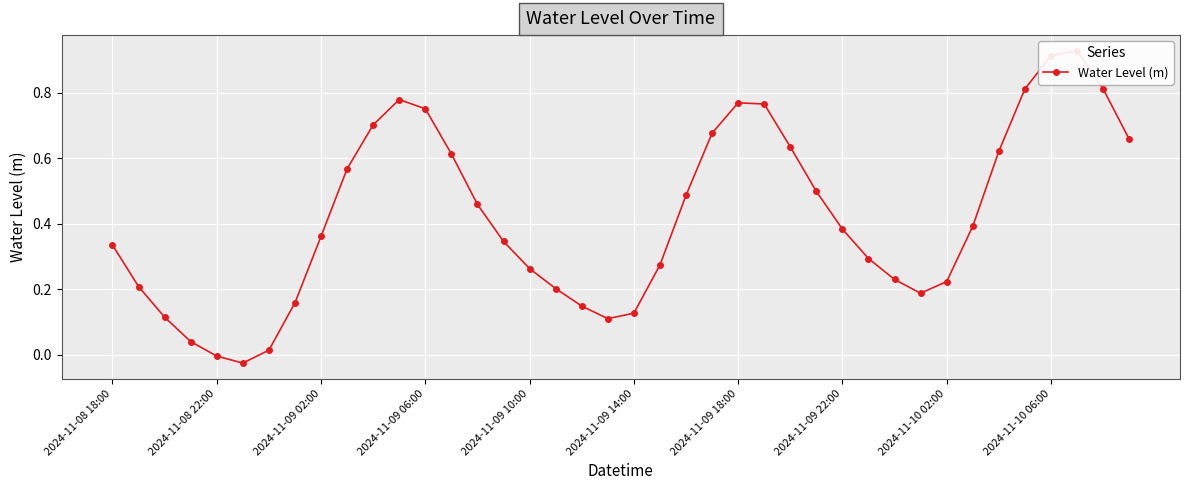

What is the average value?

0.4